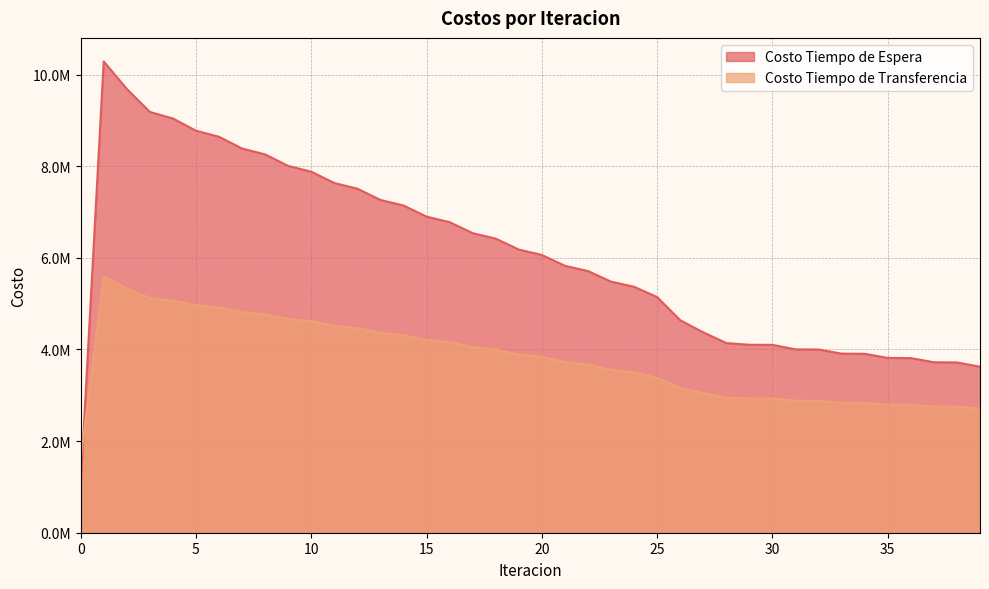

Between which two adjacent categories do Costo Tiempo de Transferencia and Costo Tiempo de Espera first intersect?

0 and 1